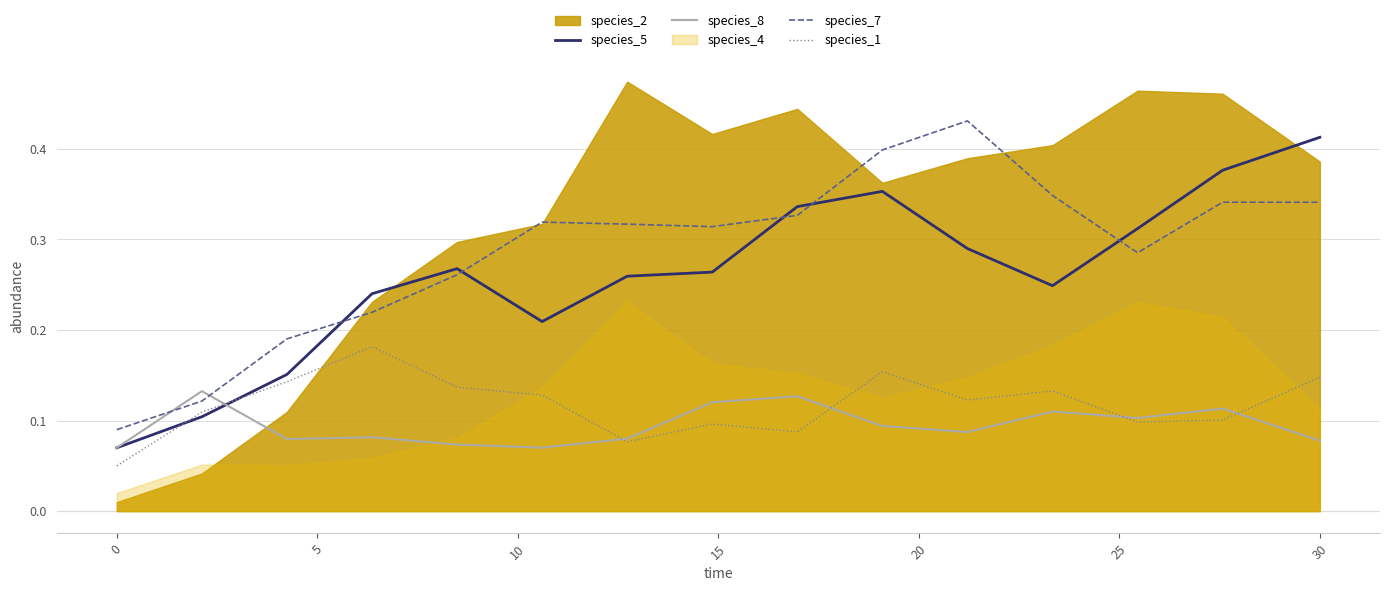

True or false: species_1 and species_7 intersect in this chart.

False